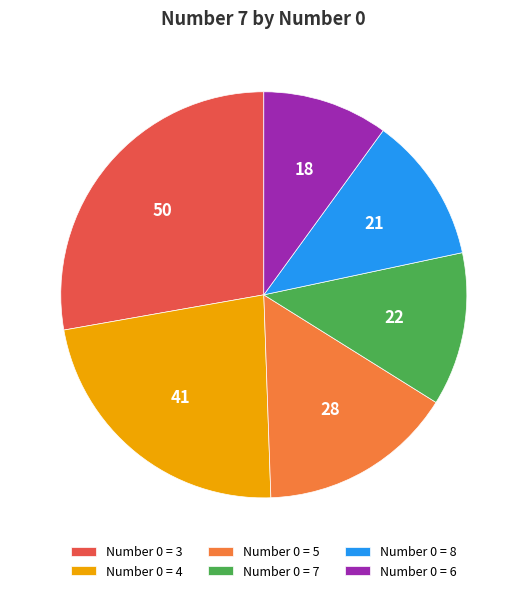

Rank the categories by value from lowest to highest.

Number 0 = 6, Number 0 = 8, Number 0 = 7, Number 0 = 5, Number 0 = 4, Number 0 = 3